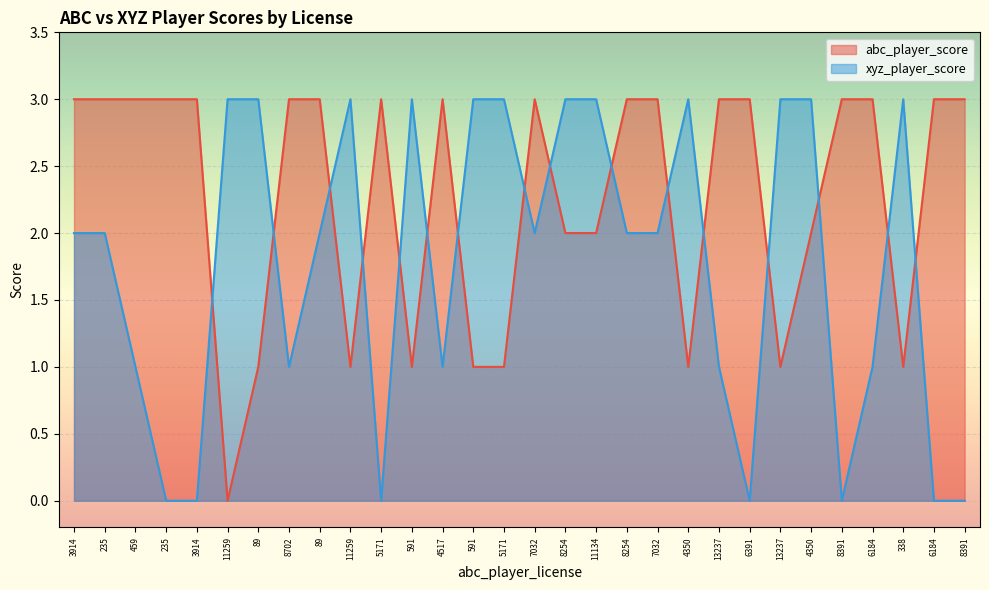

Between 13237 and 4350, which is larger?

13237